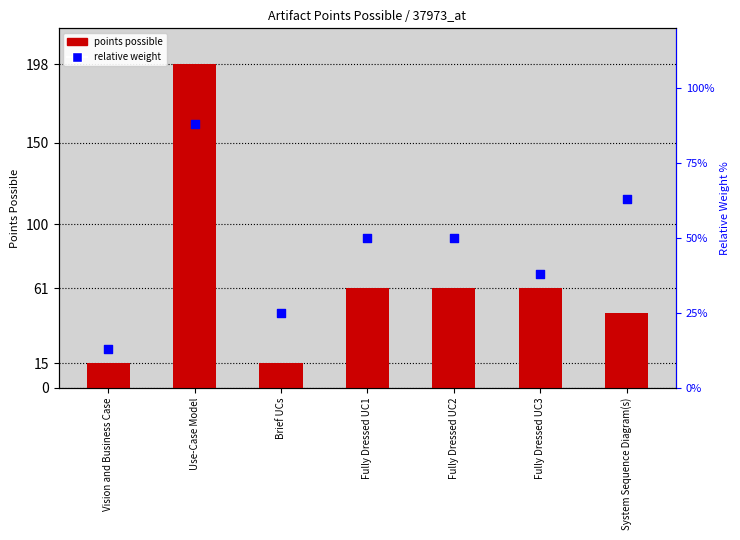

At which category is the sum across all series the highest?

Use-Case Model